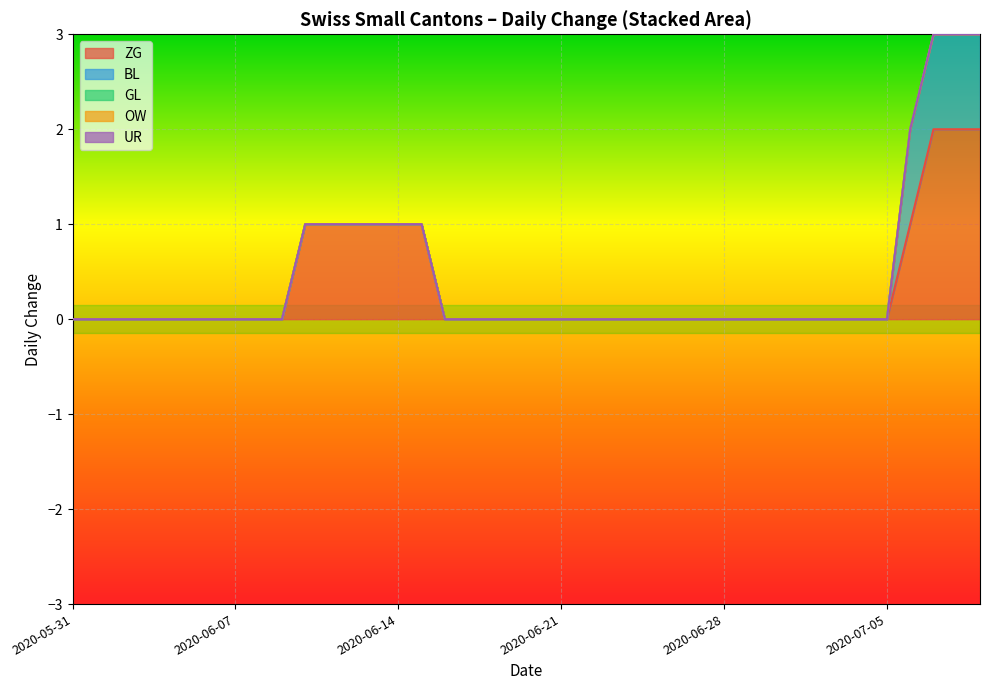

Reading left to right, extract all data points from this chart.

ZG: 2020-05-31=0	2020-06-01=0	2020-06-02=0	2020-06-03=0	2020-06-04=0	2020-06-05=0	2020-06-06=0	2020-06-07=0	2020-06-08=0	2020-06-09=0	2020-06-10=1	2020-06-11=1	2020-06-12=1	2020-06-13=1	2020-06-14=1	2020-06-15=1	2020-06-16=0	2020-06-17=0	2020-06-18=0	2020-06-19=0	2020-06-20=0	2020-06-21=0	2020-06-22=0	2020-06-23=0	2020-06-24=0	2020-06-25=0	2020-06-26=0	2020-06-27=0	2020-06-28=0	2020-06-29=0	2020-06-30=0	2020-07-01=0	2020-07-02=0	2020-07-03=0	2020-07-04=0	2020-07-05=0	2020-07-06=1	2020-07-07=2	2020-07-08=2	2020-07-09=2
BL: 2020-05-31=0	2020-06-01=0	2020-06-02=0	2020-06-03=0	2020-06-04=0	2020-06-05=0	2020-06-06=0	2020-06-07=0	2020-06-08=0	2020-06-09=0	2020-06-10=0	2020-06-11=0	2020-06-12=0	2020-06-13=0	2020-06-14=0	2020-06-15=0	2020-06-16=0	2020-06-17=0	2020-06-18=0	2020-06-19=0	2020-06-20=0	2020-06-21=0	2020-06-22=0	2020-06-23=0	2020-06-24=0	2020-06-25=0	2020-06-26=0	2020-06-27=0	2020-06-28=0	2020-06-29=0	2020-06-30=0	2020-07-01=0	2020-07-02=0	2020-07-03=0	2020-07-04=0	2020-07-05=0	2020-07-06=1	2020-07-07=1	2020-07-08=1	2020-07-09=1
GL: 2020-05-31=0	2020-06-01=0	2020-06-02=0	2020-06-03=0	2020-06-04=0	2020-06-05=0	2020-06-06=0	2020-06-07=0	2020-06-08=0	2020-06-09=0	2020-06-10=0	2020-06-11=0	2020-06-12=0	2020-06-13=0	2020-06-14=0	2020-06-15=0	2020-06-16=0	2020-06-17=0	2020-06-18=0	2020-06-19=0	2020-06-20=0	2020-06-21=0	2020-06-22=0	2020-06-23=0	2020-06-24=0	2020-06-25=0	2020-06-26=0	2020-06-27=0	2020-06-28=0	2020-06-29=0	2020-06-30=0	2020-07-01=0	2020-07-02=0	2020-07-03=0	2020-07-04=0	2020-07-05=0	2020-07-06=0	2020-07-07=0	2020-07-08=0	2020-07-09=0
OW: 2020-05-31=0	2020-06-01=0	2020-06-02=0	2020-06-03=0	2020-06-04=0	2020-06-05=0	2020-06-06=0	2020-06-07=0	2020-06-08=0	2020-06-09=0	2020-06-10=0	2020-06-11=0	2020-06-12=0	2020-06-13=0	2020-06-14=0	2020-06-15=0	2020-06-16=0	2020-06-17=0	2020-06-18=0	2020-06-19=0	2020-06-20=0	2020-06-21=0	2020-06-22=0	2020-06-23=0	2020-06-24=0	2020-06-25=0	2020-06-26=0	2020-06-27=0	2020-06-28=0	2020-06-29=0	2020-06-30=0	2020-07-01=0	2020-07-02=0	2020-07-03=0	2020-07-04=0	2020-07-05=0	2020-07-06=0	2020-07-07=0	2020-07-08=0	2020-07-09=0
UR: 2020-05-31=0	2020-06-01=0	2020-06-02=0	2020-06-03=0	2020-06-04=0	2020-06-05=0	2020-06-06=0	2020-06-07=0	2020-06-08=0	2020-06-09=0	2020-06-10=0	2020-06-11=0	2020-06-12=0	2020-06-13=0	2020-06-14=0	2020-06-15=0	2020-06-16=0	2020-06-17=0	2020-06-18=0	2020-06-19=0	2020-06-20=0	2020-06-21=0	2020-06-22=0	2020-06-23=0	2020-06-24=0	2020-06-25=0	2020-06-26=0	2020-06-27=0	2020-06-28=0	2020-06-29=0	2020-06-30=0	2020-07-01=0	2020-07-02=0	2020-07-03=0	2020-07-04=0	2020-07-05=0	2020-07-06=0	2020-07-07=0	2020-07-08=0	2020-07-09=0